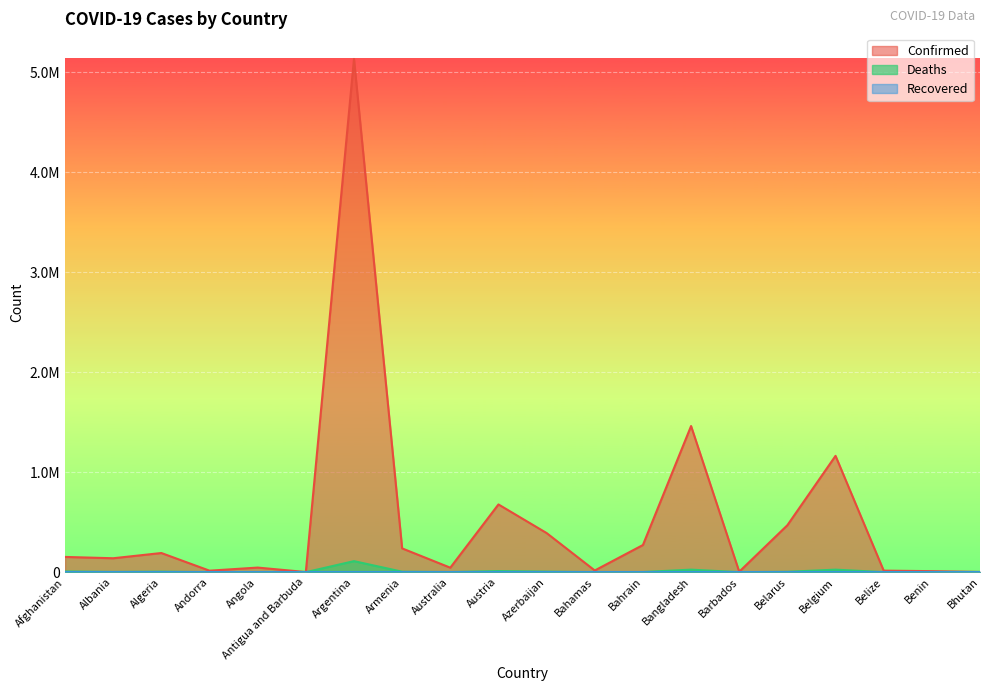

How many values in the Deaths series are below 2478?

10